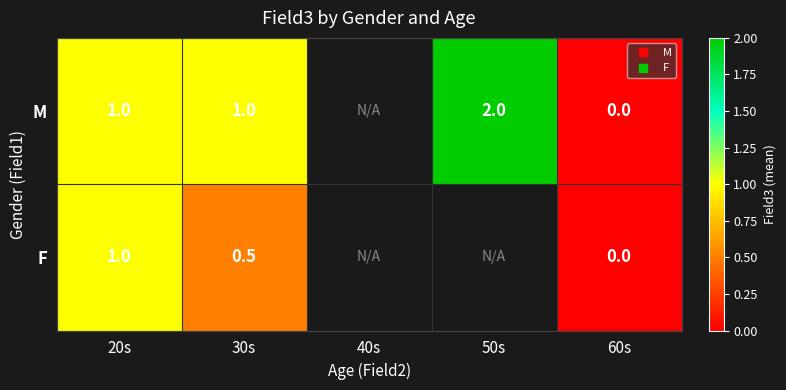

True or false: M has a value of 1.0 at 20s.

True